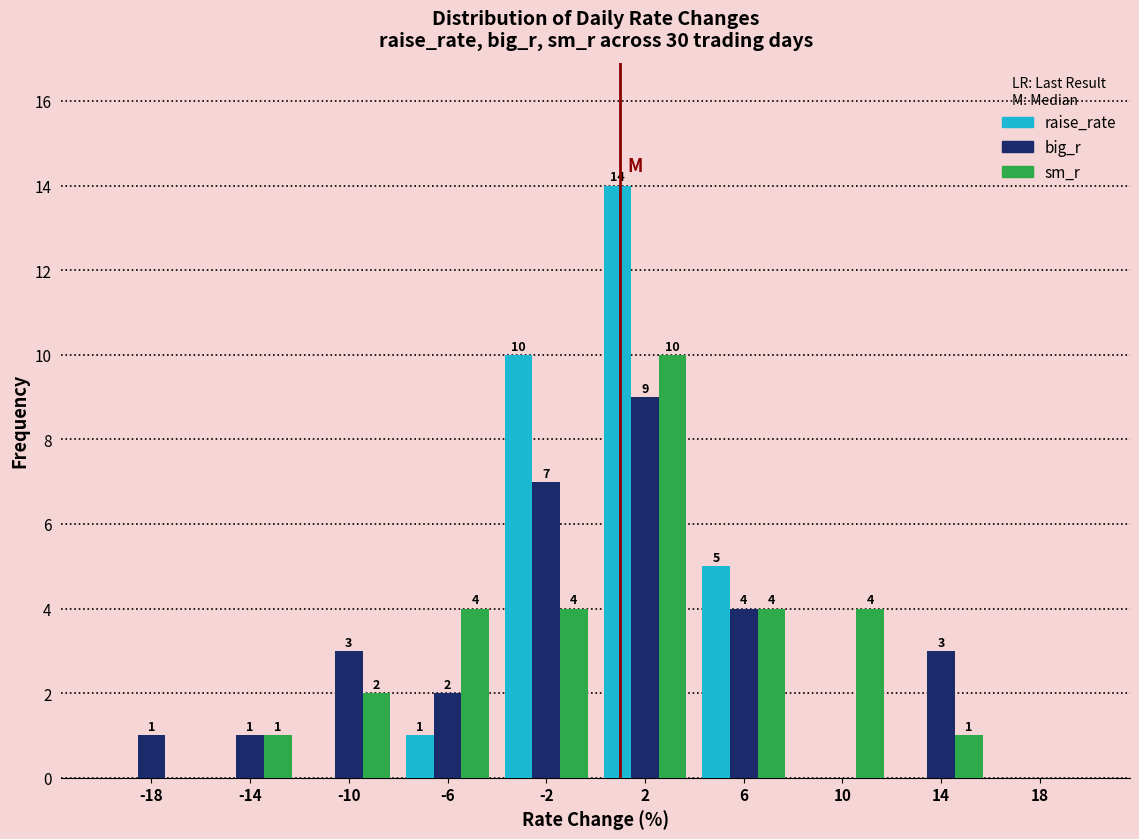

In the big_r series, which range on the x-axis has the tallest bar?

0 to 4